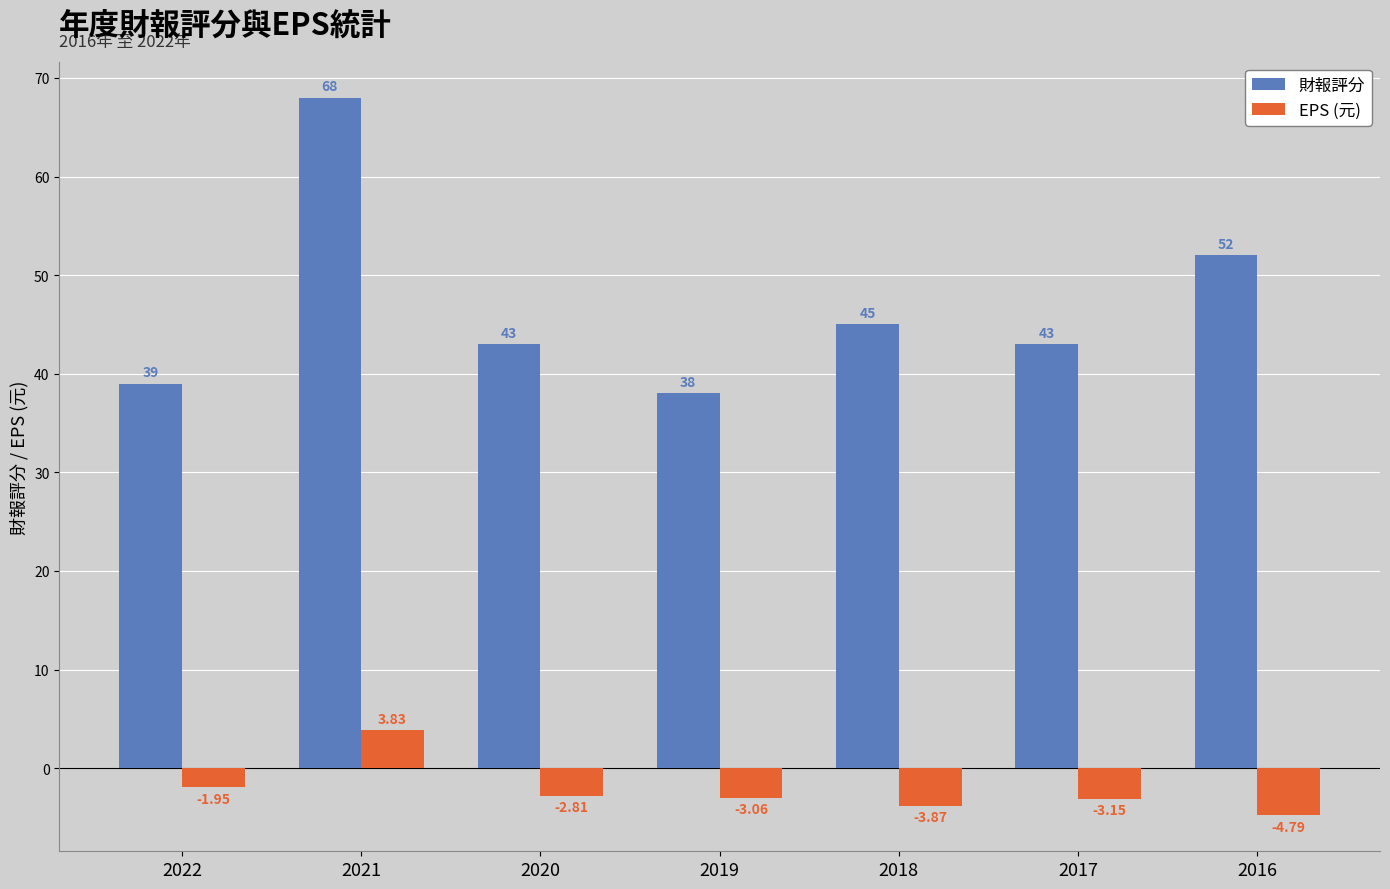

Count the number of categories in the chart.

7